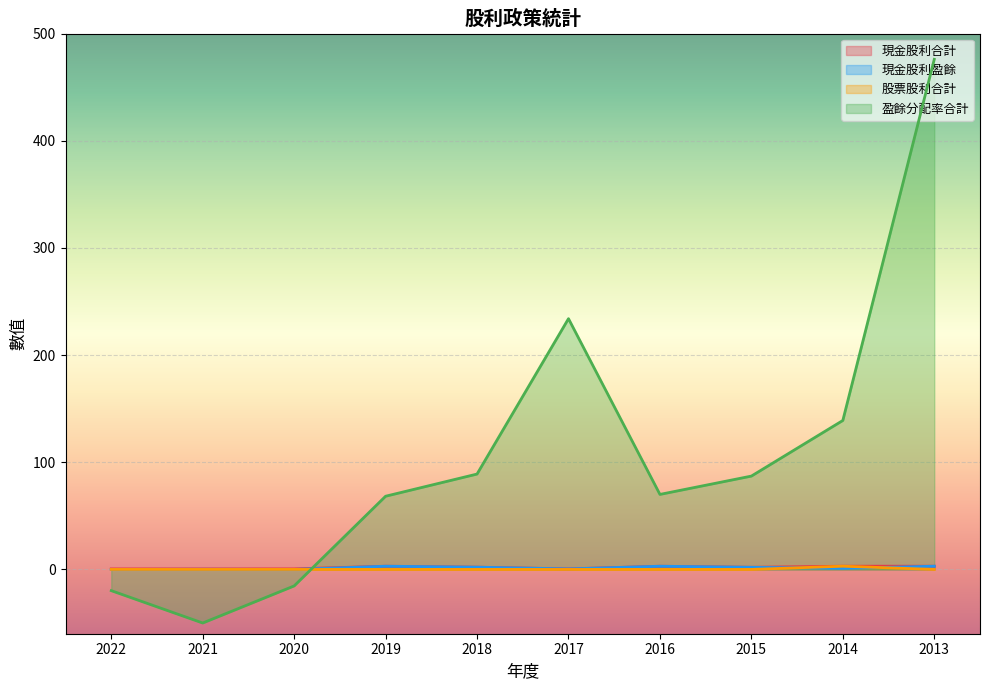

Which has a higher value, 2021 or 2018?

2018